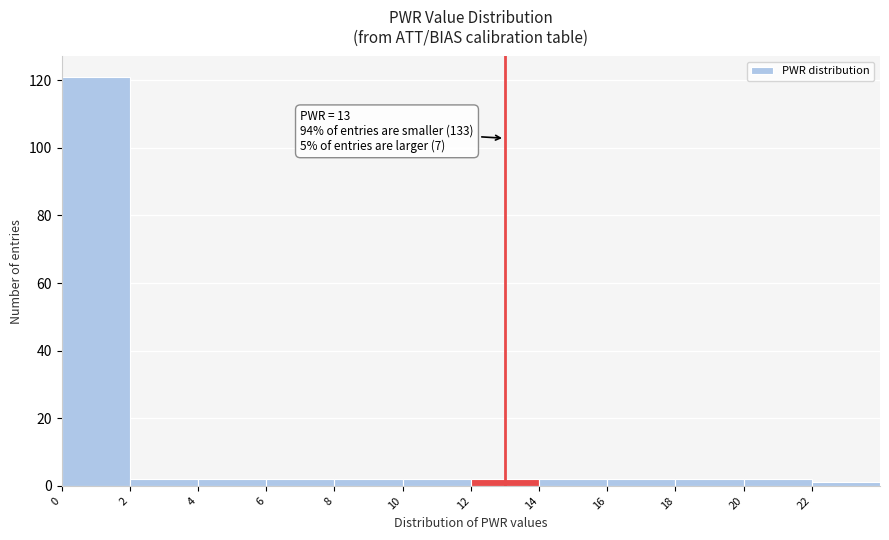

Which range on the x-axis has the tallest bar?

0 to 2